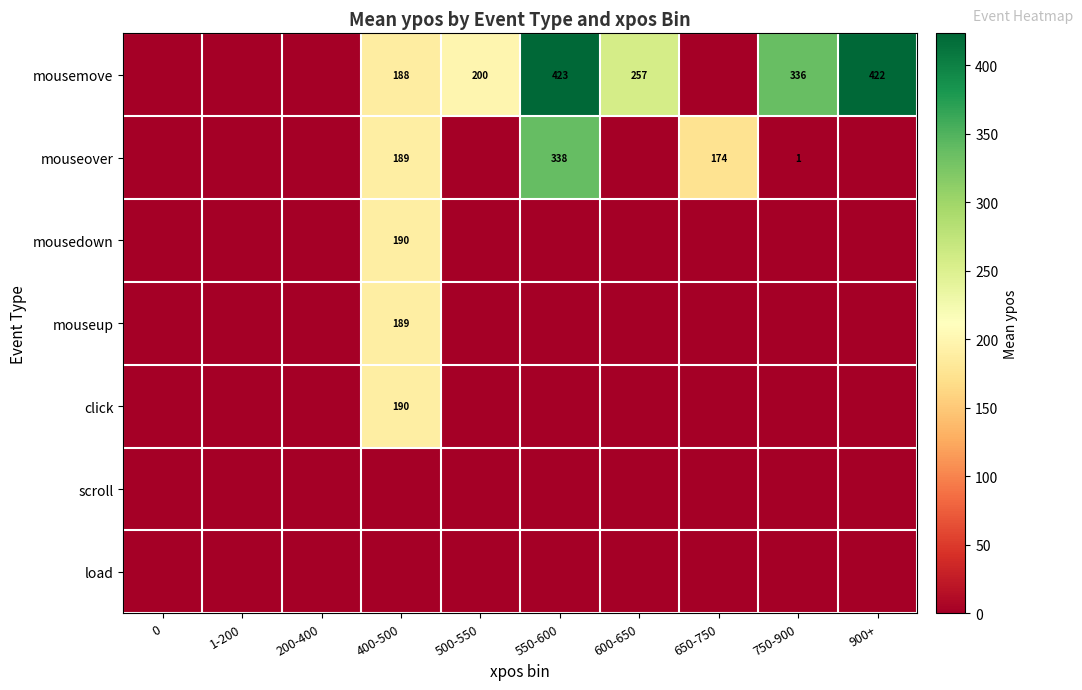

Rank the series at 1-200 from lowest to highest value.

mousemove, mouseover, mousedown, mouseup, click, scroll, load